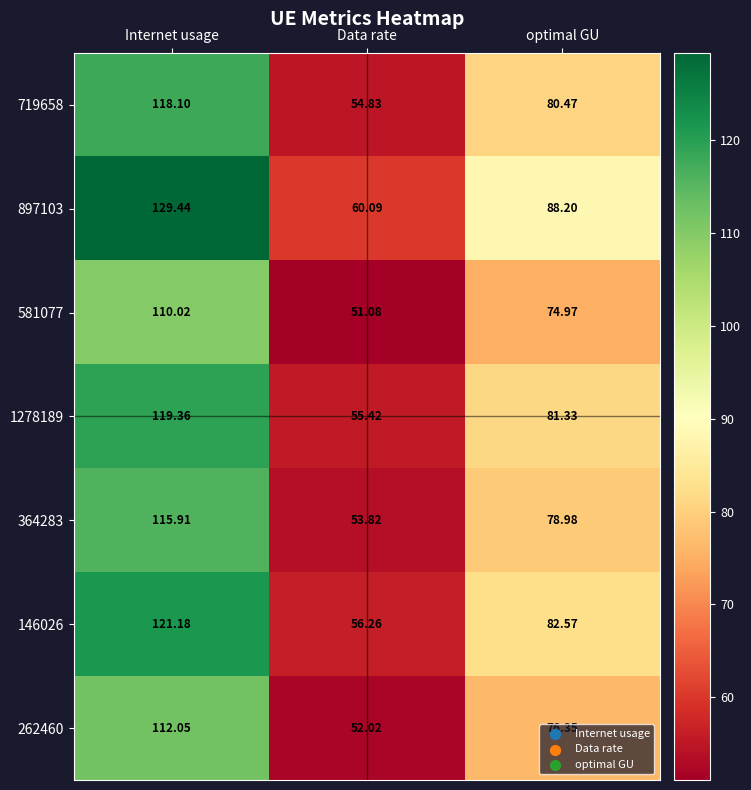

Between Internet usage and optimal GU, which series saw the biggest shift?

897103